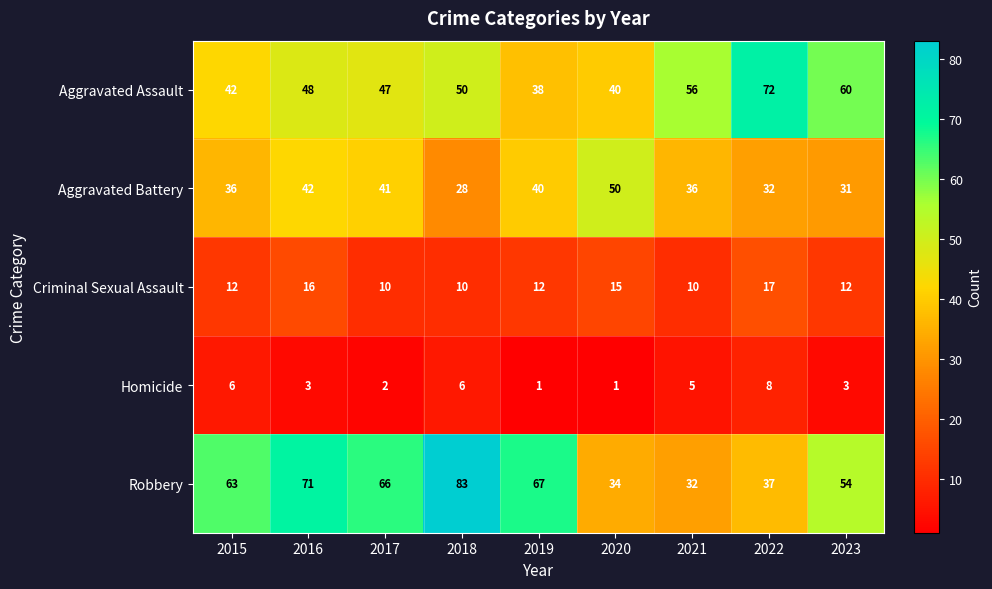

How many values in the Homicide series are below 3?

3